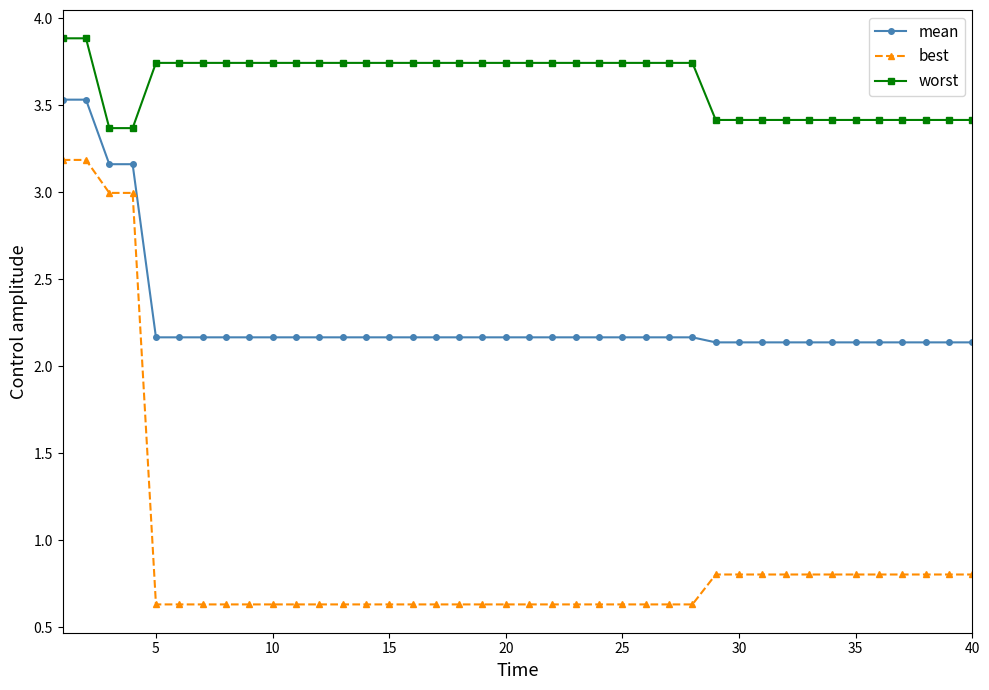

List the series in order of their overall mean, highest first.

worst, mean, best